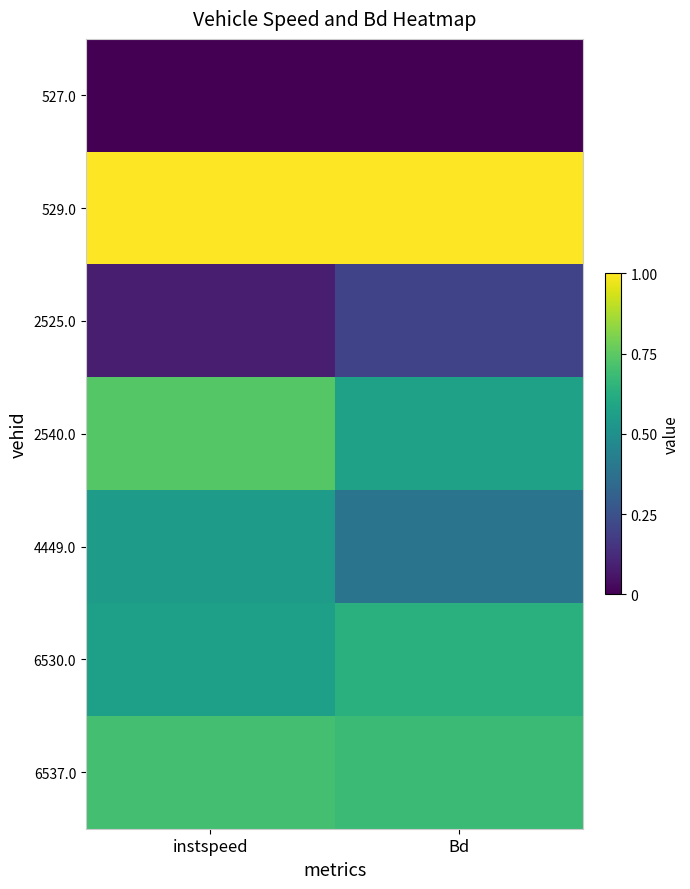

List the series in order of their peak value, lowest first.

527.0, 2525.0, 4449.0, 6530.0, 6537.0, 2540.0, 529.0